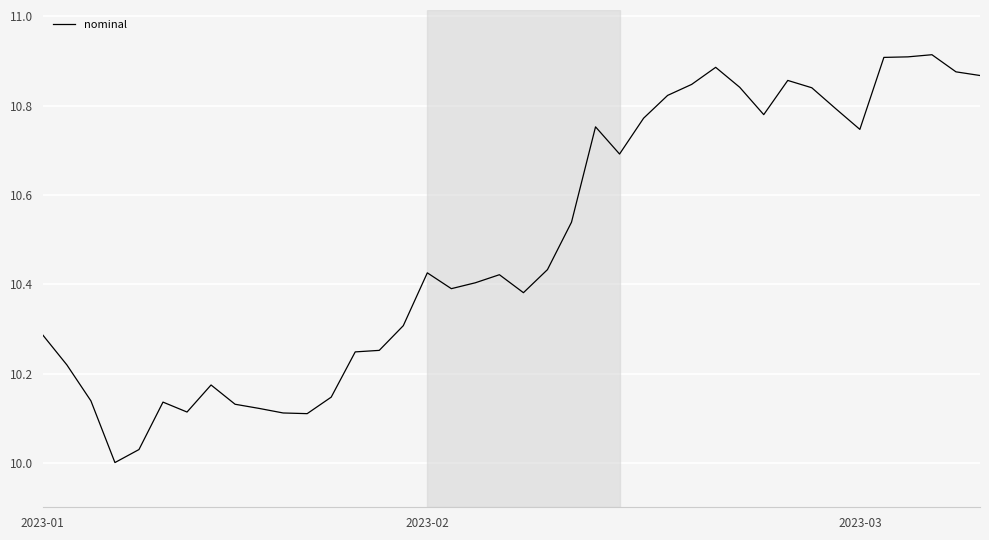

How many points are higher than both their immediate neighbors (excluding endpoints)?

8